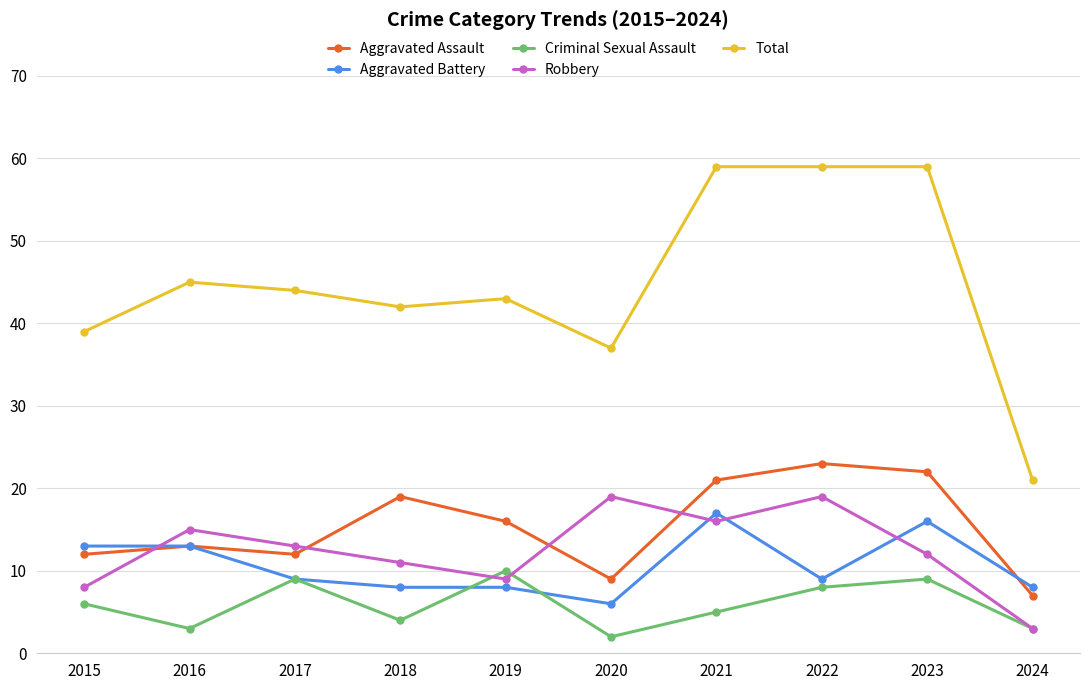

What is the total value across all series at 2018?

84